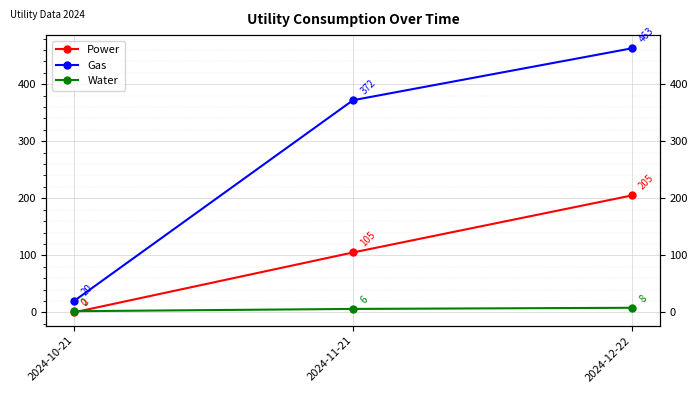

Read the Gas value at 2024-11-21, to the nearest 50.

350